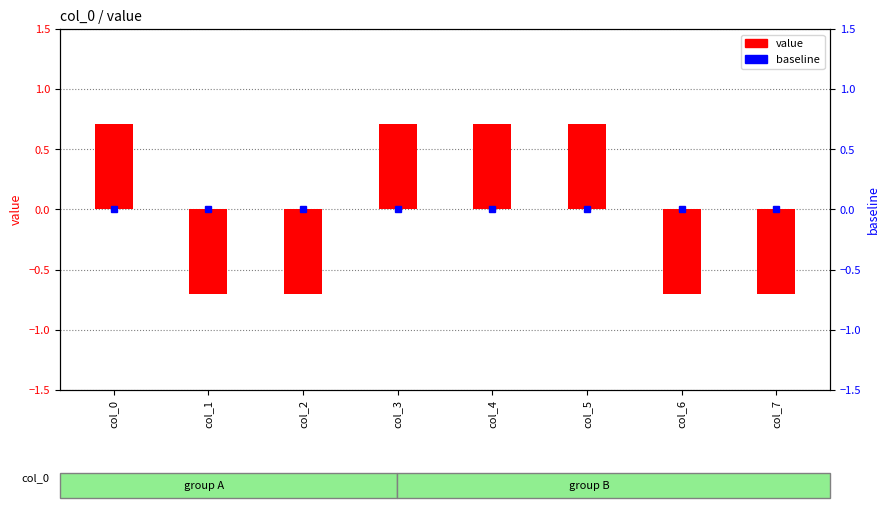

Read the value at col_4.

0.7